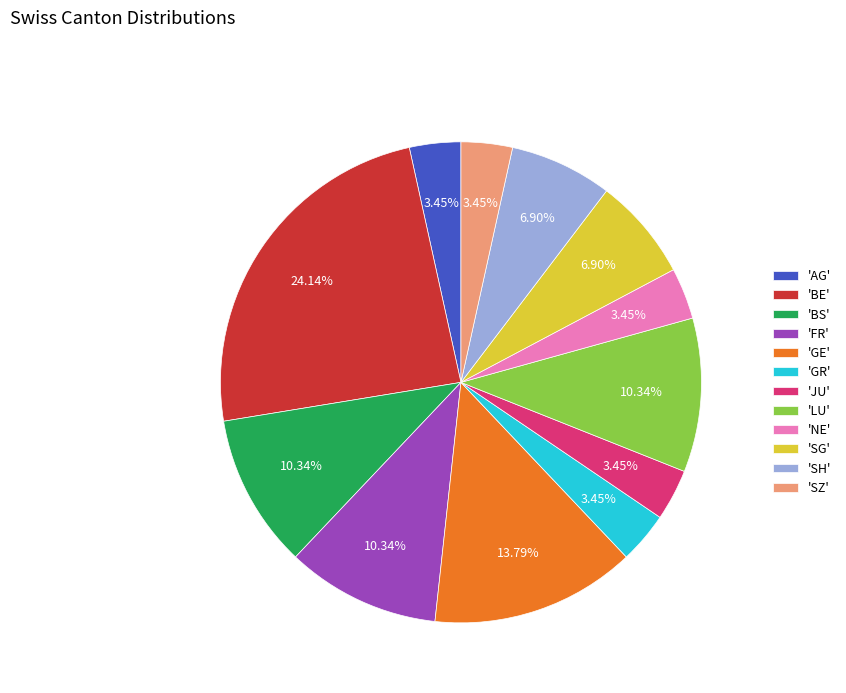

Which has a higher value, 'SH' or 'AG'?

'SH'